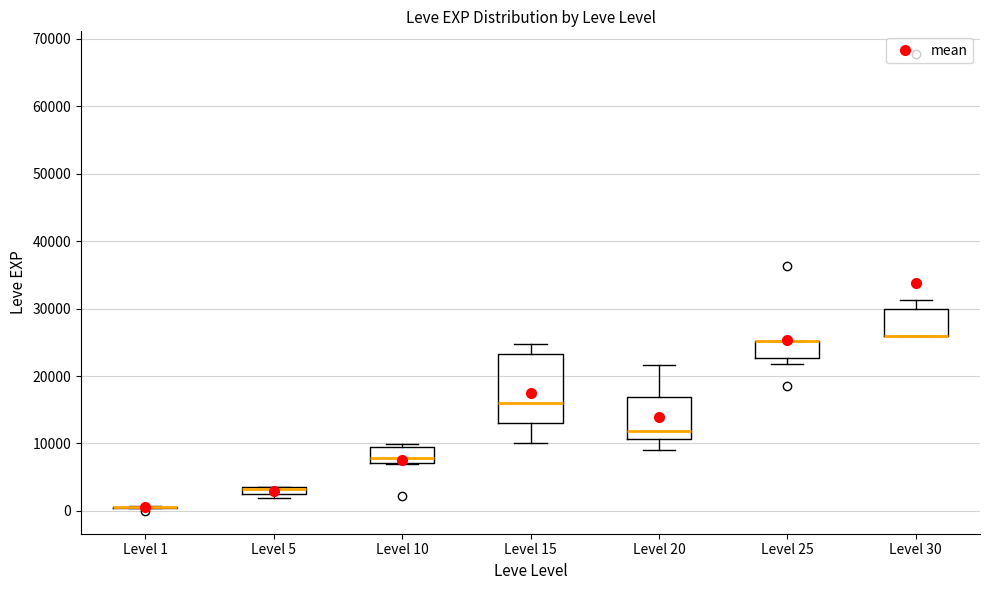

Which box is the tallest, from its lower edge to its upper edge?

Level 15